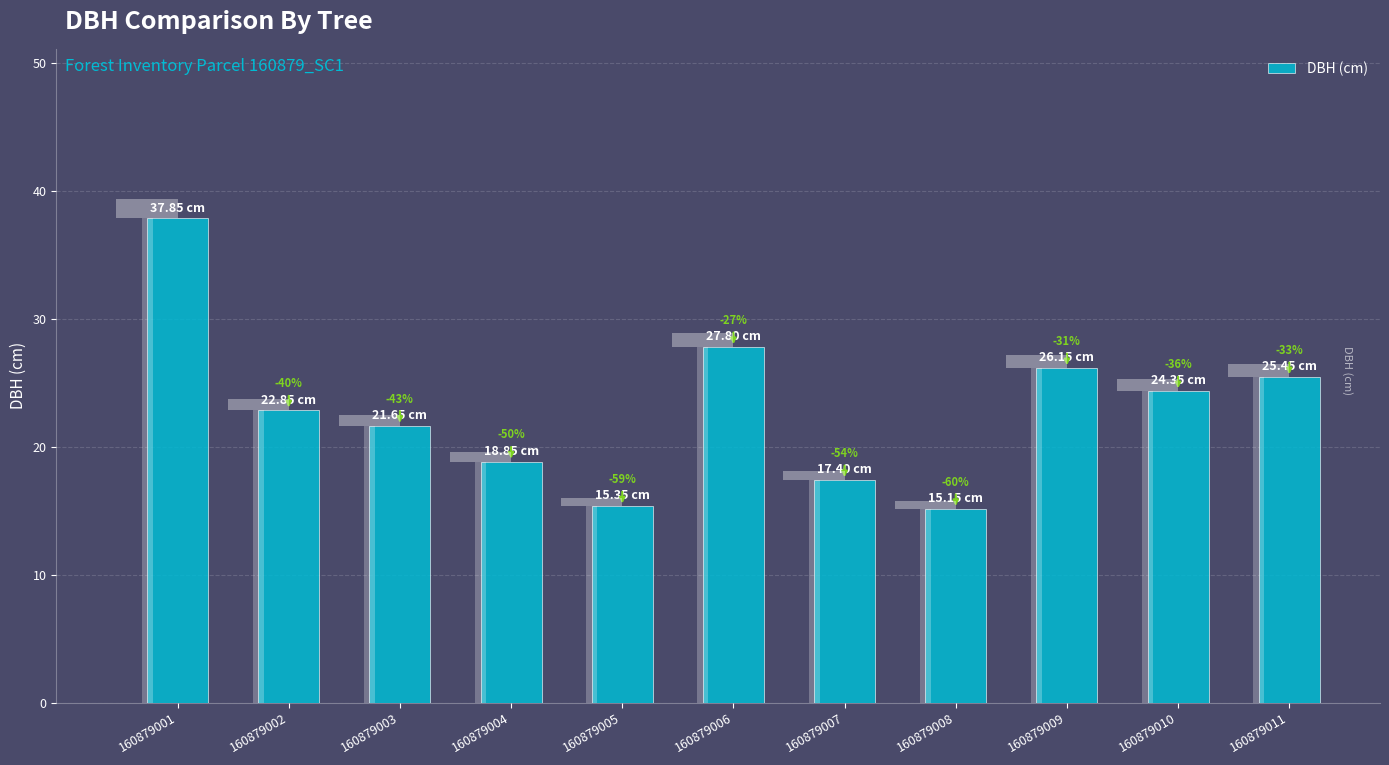

Reading left to right, extract all data points from this chart.

160879001=37.9	160879002=22.9	160879003=21.6	160879004=18.9	160879005=15.3	160879006=27.8	160879007=17.4	160879008=15.2	160879009=26.1	160879010=24.4	160879011=25.4